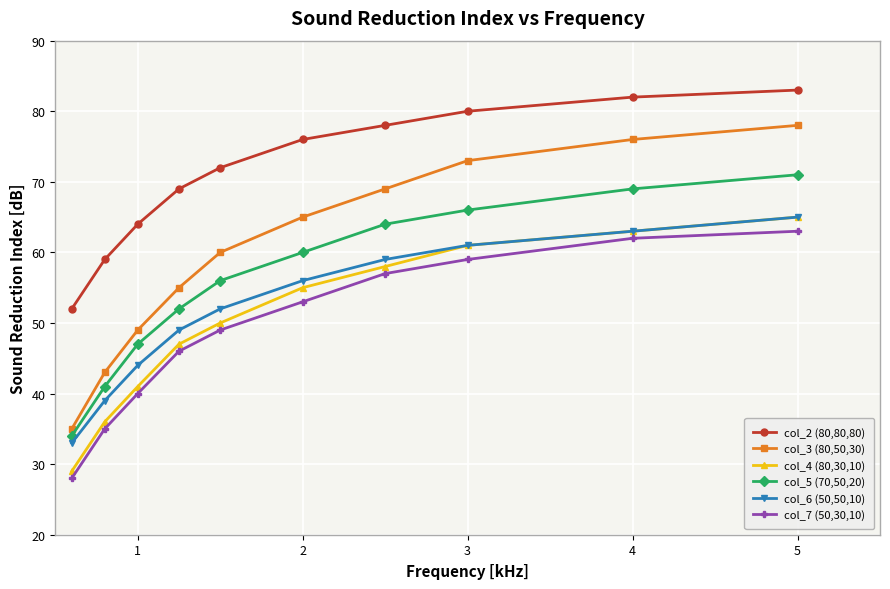

Which series has the widest spread of values?

col_3 (80,50,30)